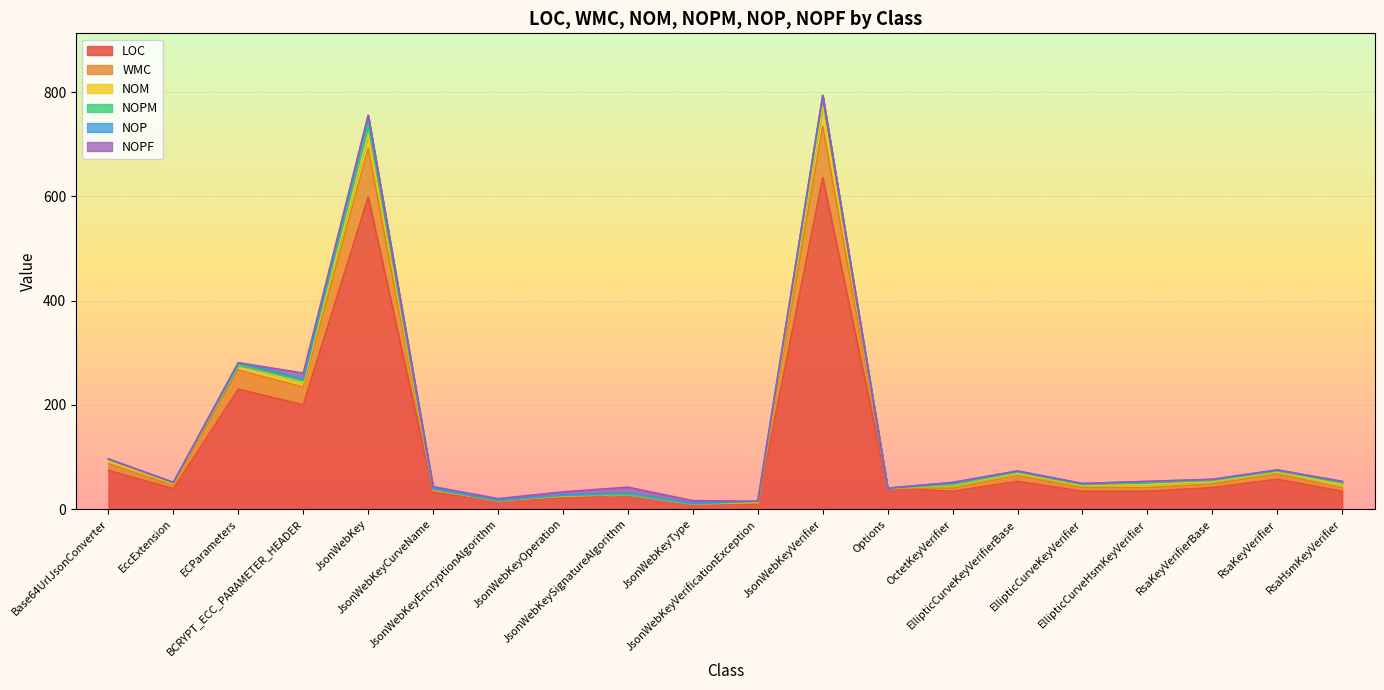

How many data points in NOPF are above 0?

7